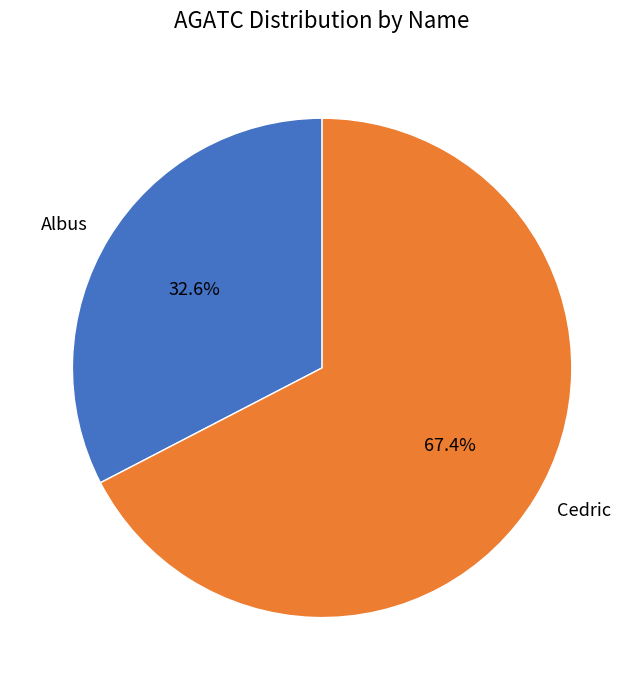

To the nearest percent, what is the combined percentage of Albus and Cedric?

100%